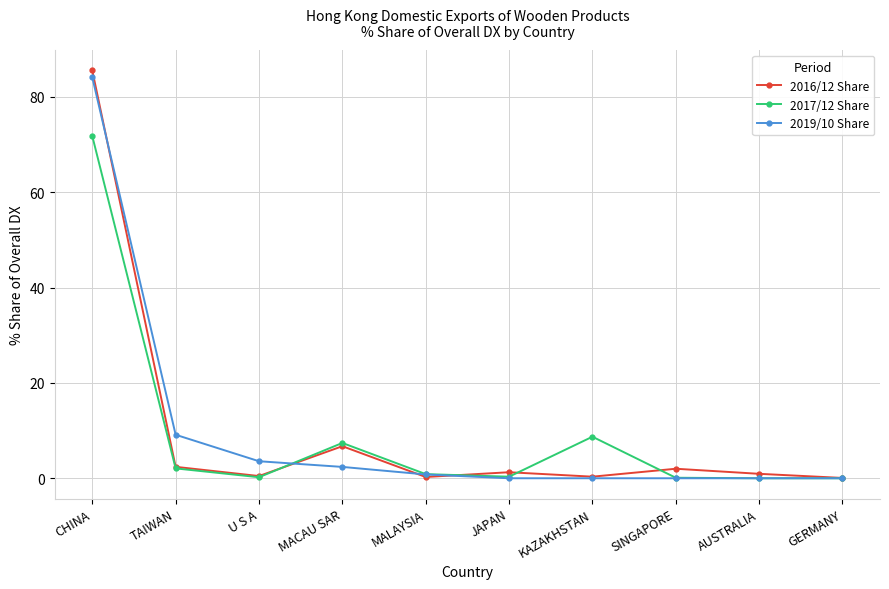

How many distinct data groups are displayed?

3